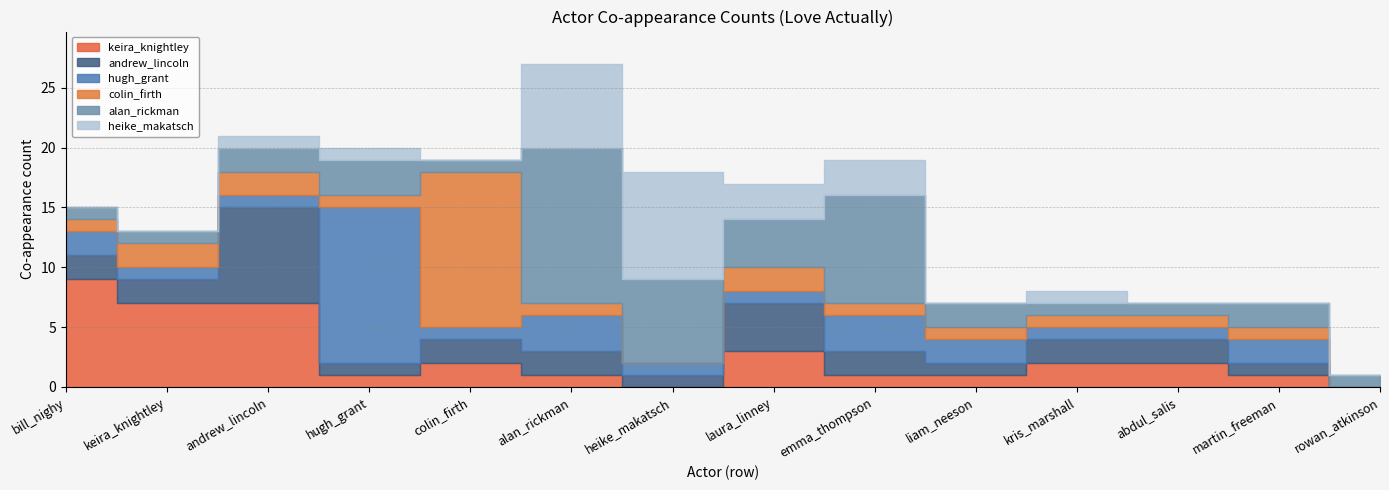

What is the label of the 10th point from the right?

colin_firth